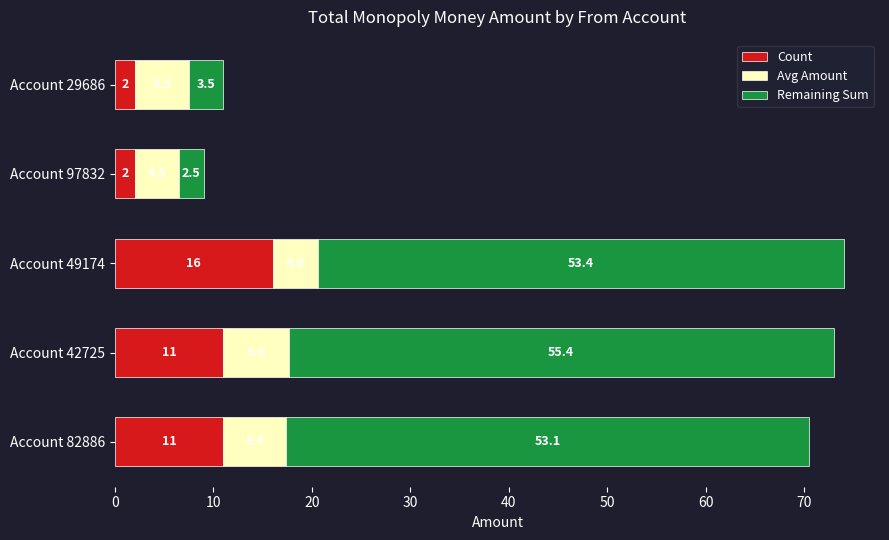

At which category is the sum across all series the highest?

Account 49174